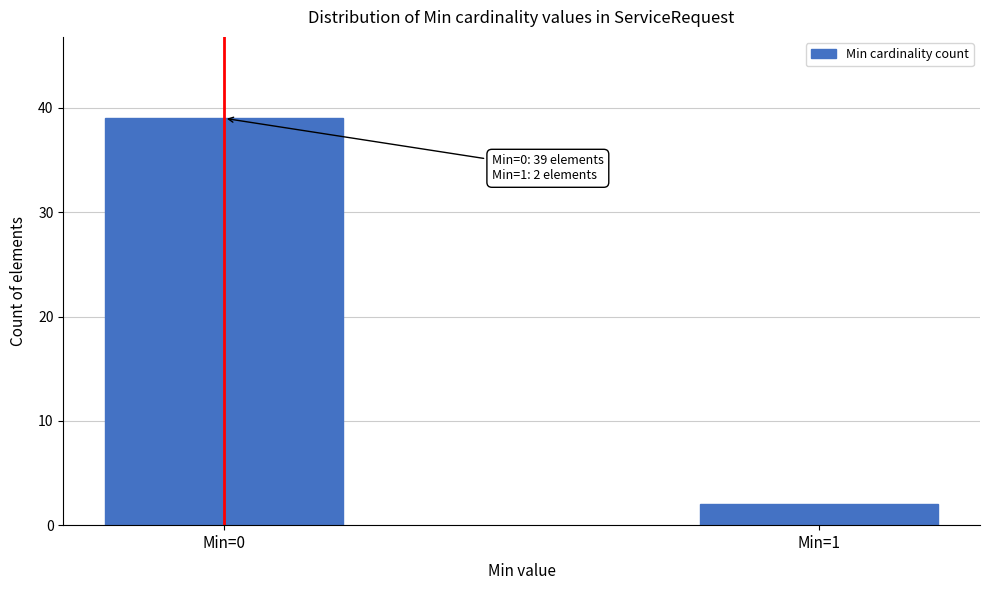

Reading right to left, list all the values displayed in this chart.

2	39